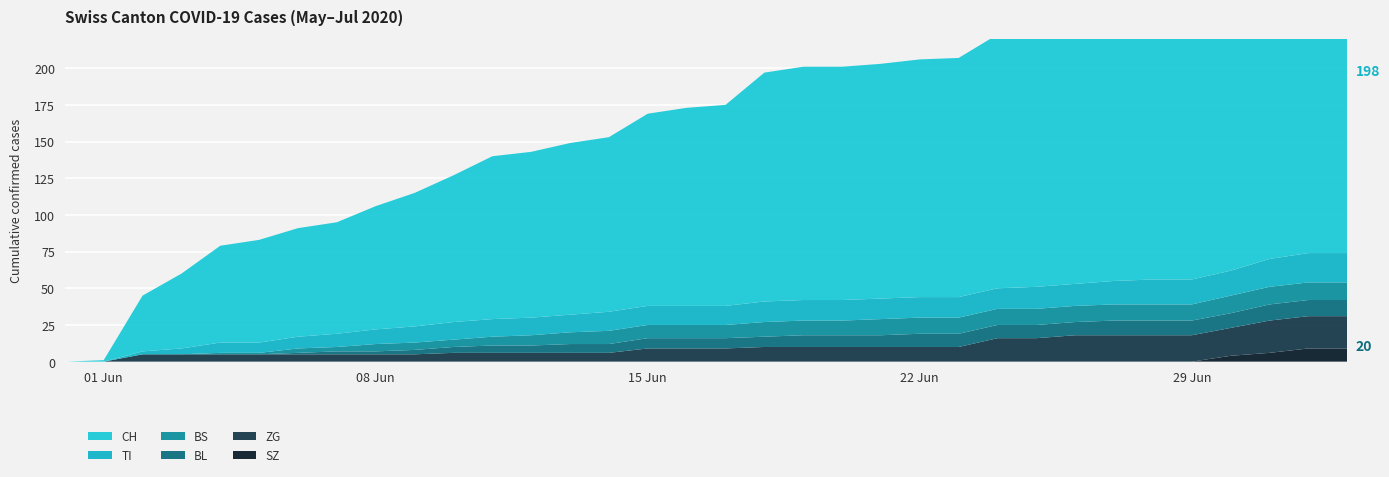

Reading left to right, transcribe all the data shown in this chart.

CH: 0	1	38	51	66	70	74	76	84	91	100	111	113	117	119	131	135	137	156	159	159	160	162	163	173	176	178	180	181	182	186	194	198	198
TI: 0	0	2	4	7	7	8	9	10	11	12	12	12	12	13	13	13	13	14	14	14	14	14	14	14	15	15	16	17	17	17	19	20	20
BL: 0	0	0	0	0	0	1	2	2	3	4	5	5	6	6	7	7	7	7	8	8	8	9	9	9	9	9	10	10	10	10	11	11	11
BS: 0	0	0	0	1	1	3	3	5	5	5	6	7	8	9	9	9	9	10	10	10	11	11	11	11	11	11	11	11	11	12	12	12	12
ZG: 0	0	5	5	5	5	5	5	5	5	6	6	6	6	6	9	9	9	10	10	10	10	10	10	16	16	18	18	18	18	19	22	22	22
SZ: 0	0	0	0	0	0	0	0	0	0	0	0	0	0	0	0	0	0	0	0	0	0	0	0	0	0	0	0	0	0	4	6	9	9